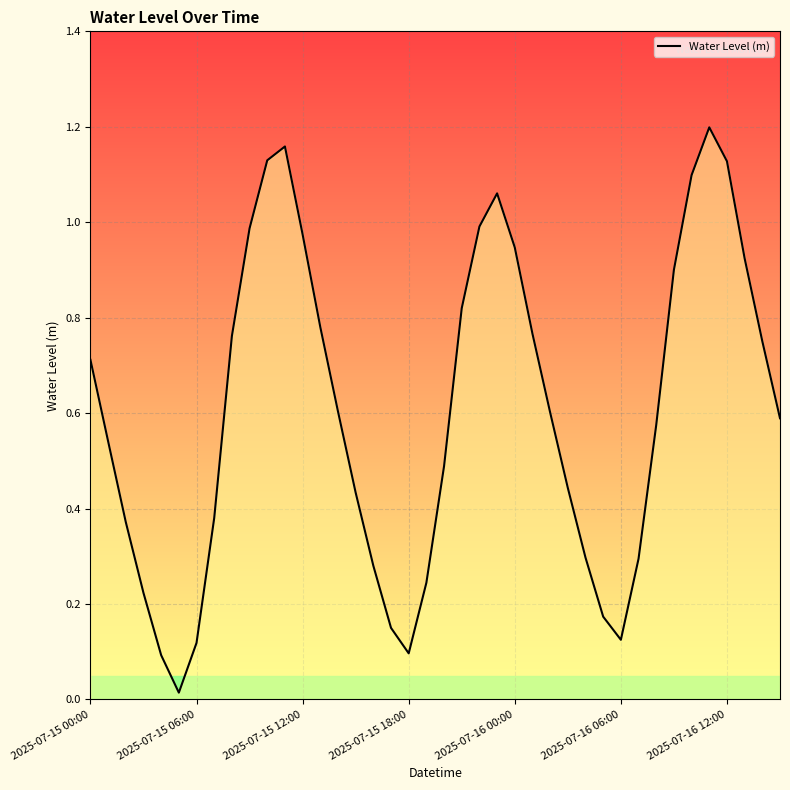

True or false: the data has more than 0 interior local peaks.

True